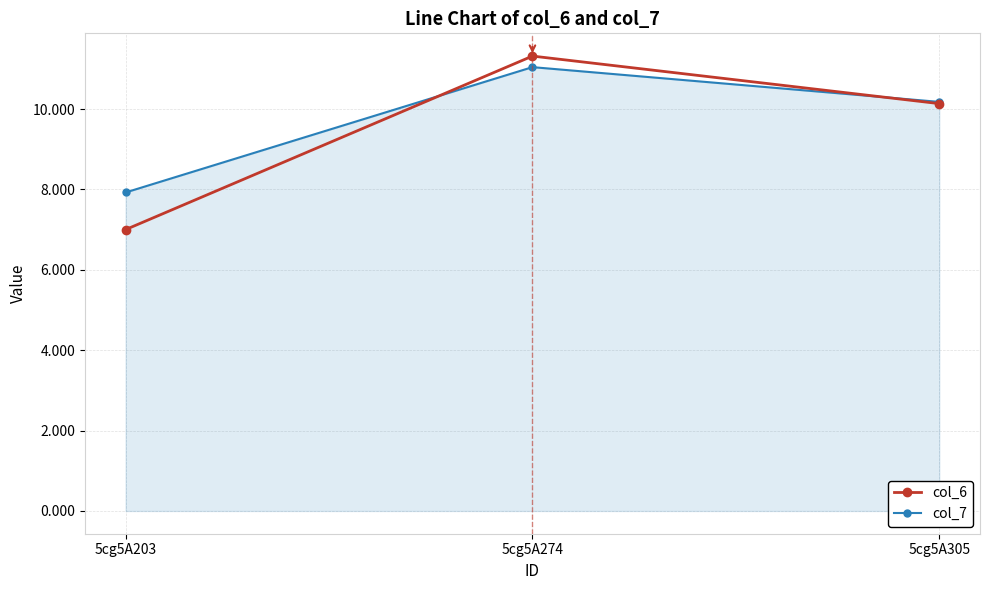

Reading left to right, list all the values displayed in this chart.

col_6: 5cg5A203=7.0	5cg5A274=11.3	5cg5A305=10.1
col_7: 5cg5A203=7.9	5cg5A274=11.0	5cg5A305=10.2